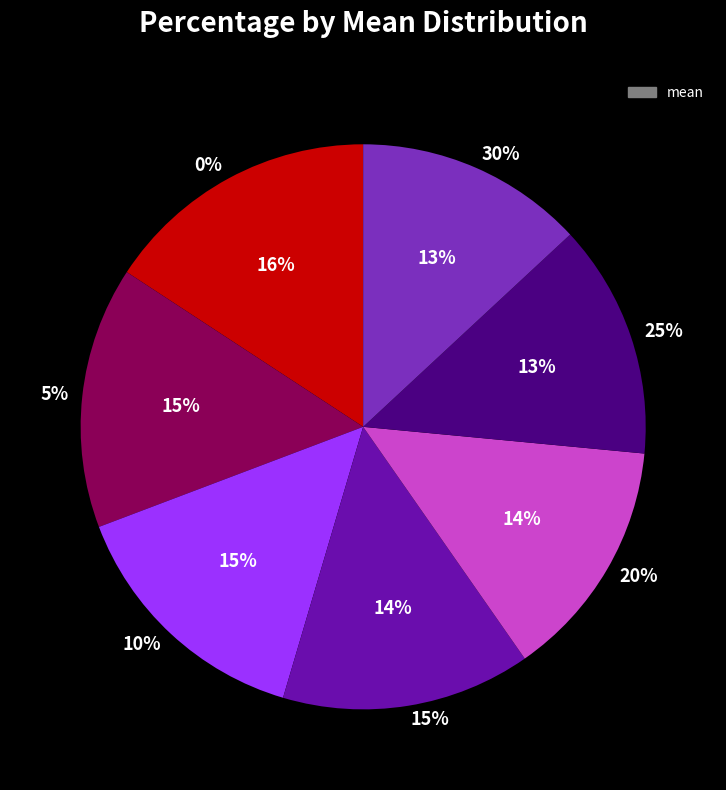

To the nearest percent, what percentage of the pie is 30%?

13%